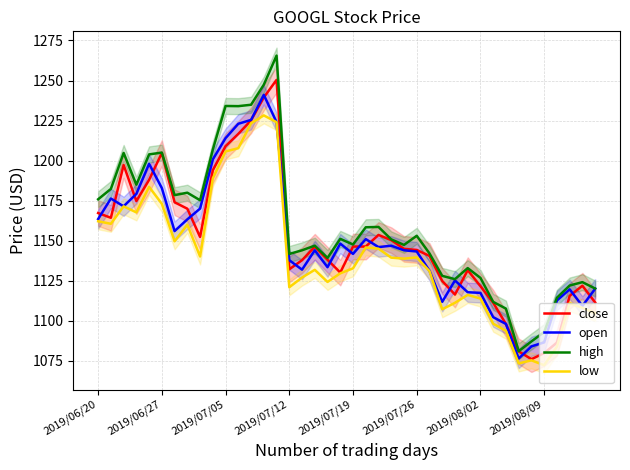

True or false: open and low cross at least once.

False